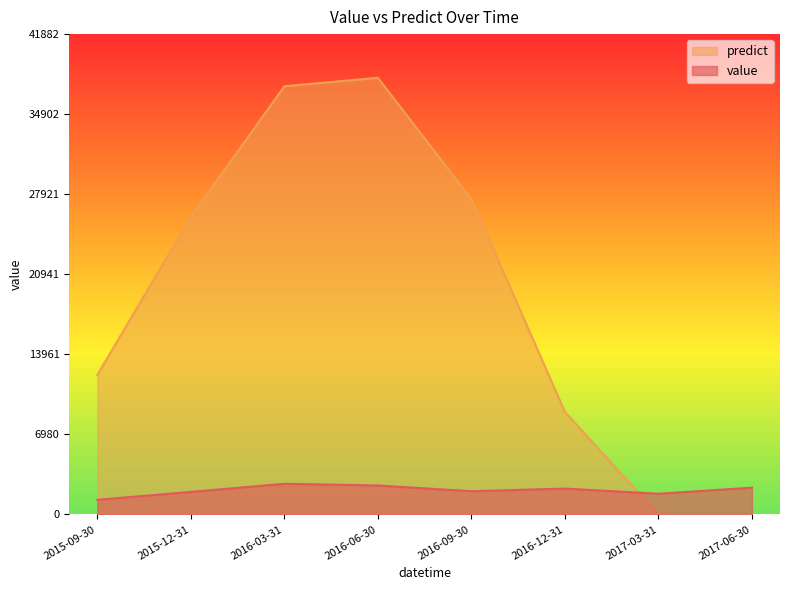

How many times do predict and value cross each other?

1